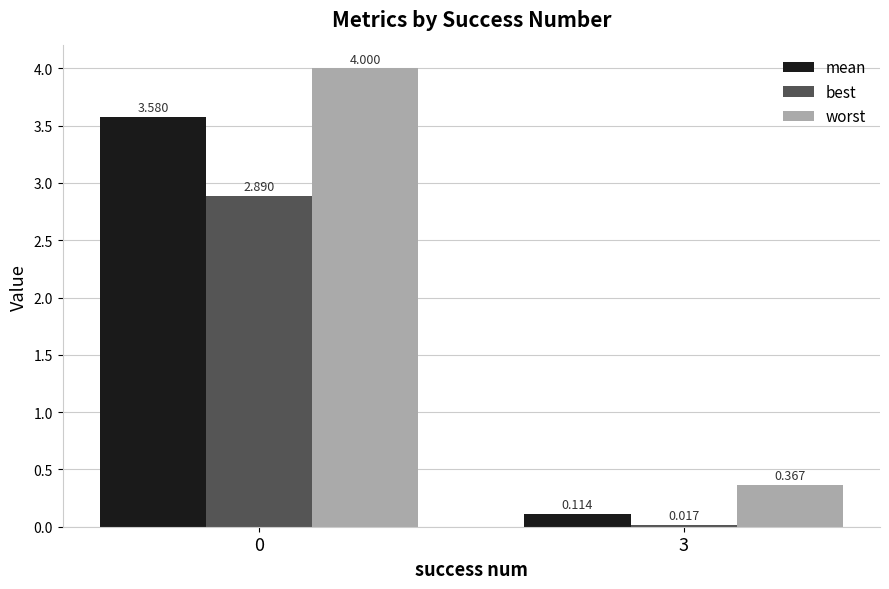

Rank the series at 0 from lowest to highest value.

best, mean, worst